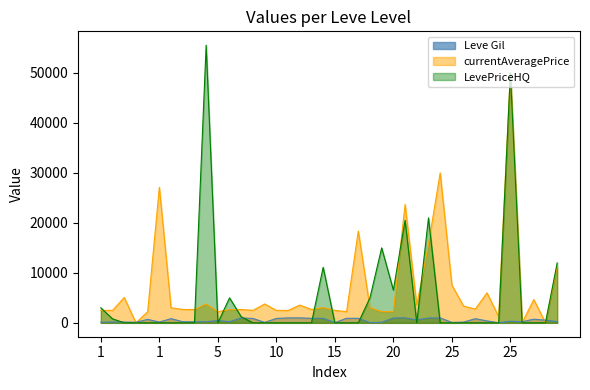

Rank the series at 20 from highest to lowest value.

LevePriceHQ, currentAveragePrice, Leve Gil